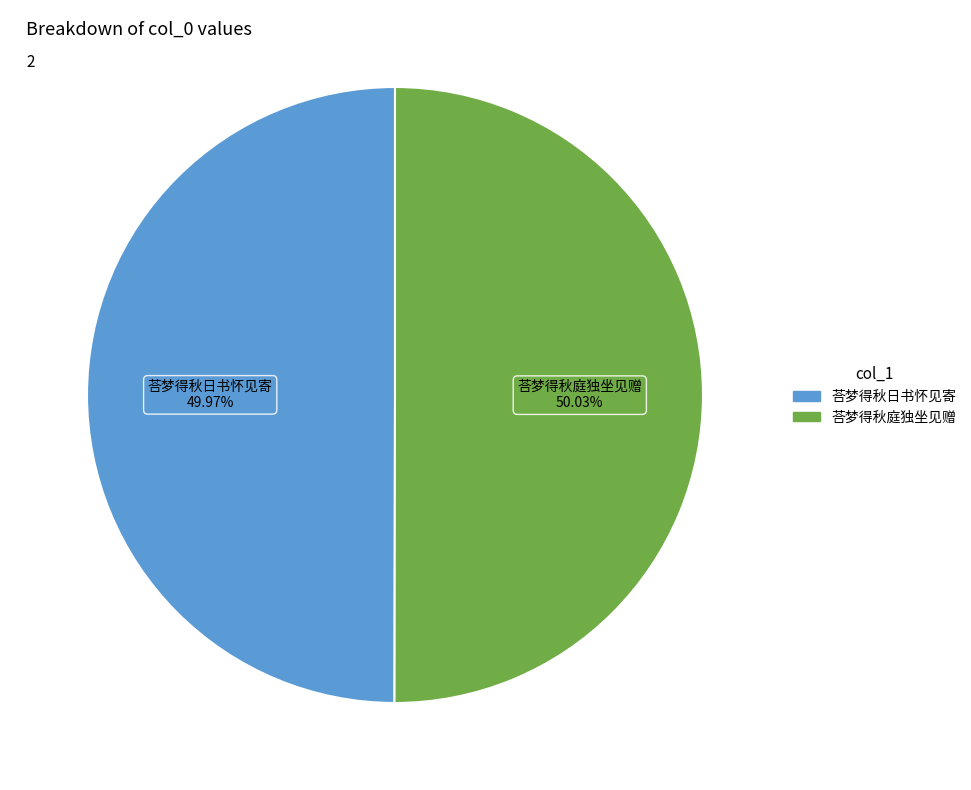

What portion of the pie excludes 荅梦得秋日书怀见寄?

50.0%